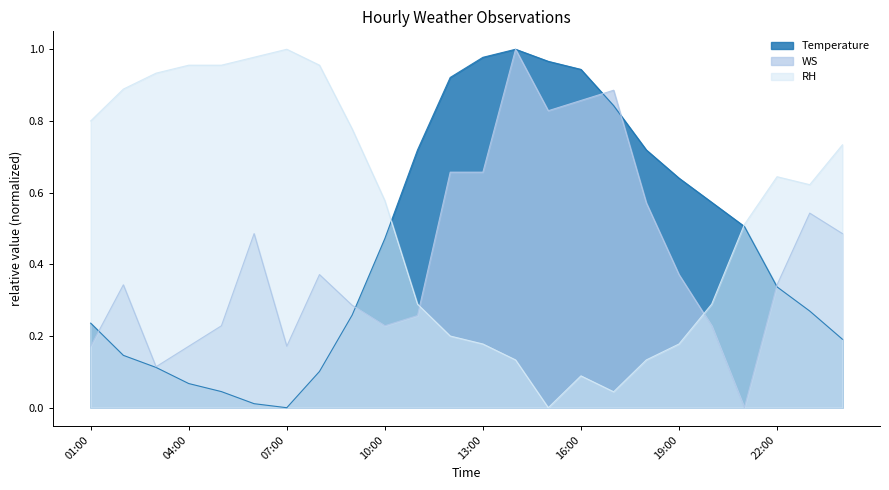

What is the value of the Temperature point at the 1st from the left?

0.2